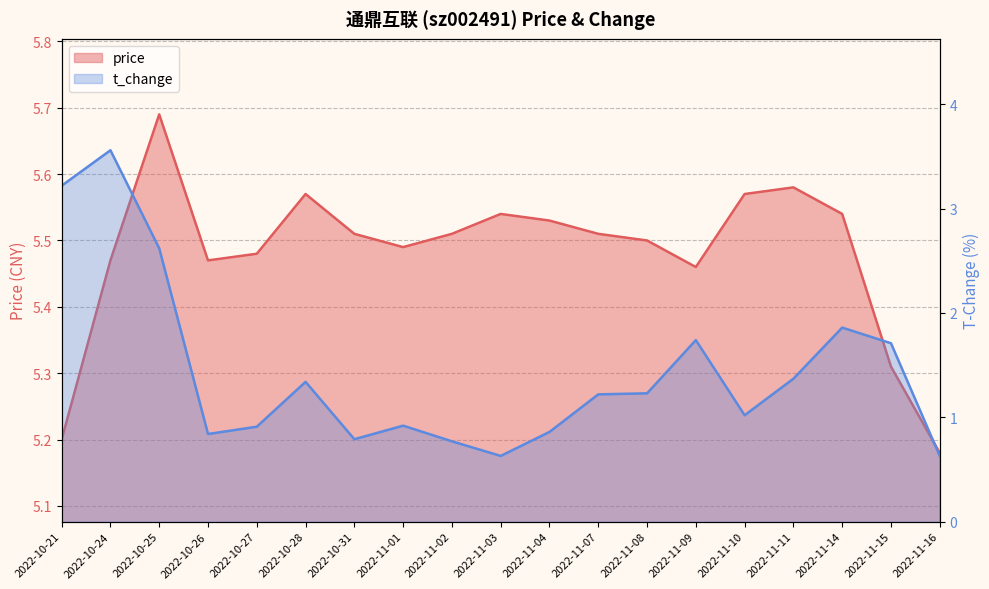

What are all the series names shown in the legend?

price, t_change